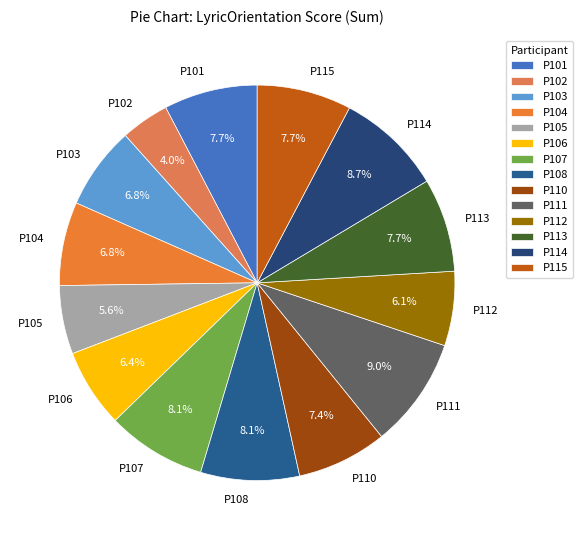

How many slices are in this pie chart?

14